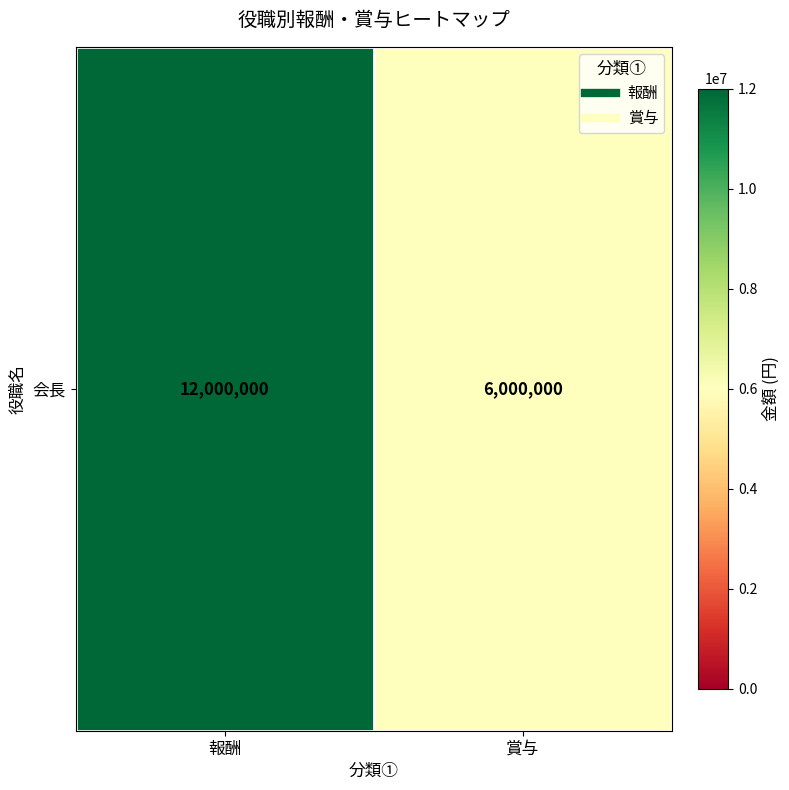

Reading right to left, extract all data points from this chart.

6000000	12000000